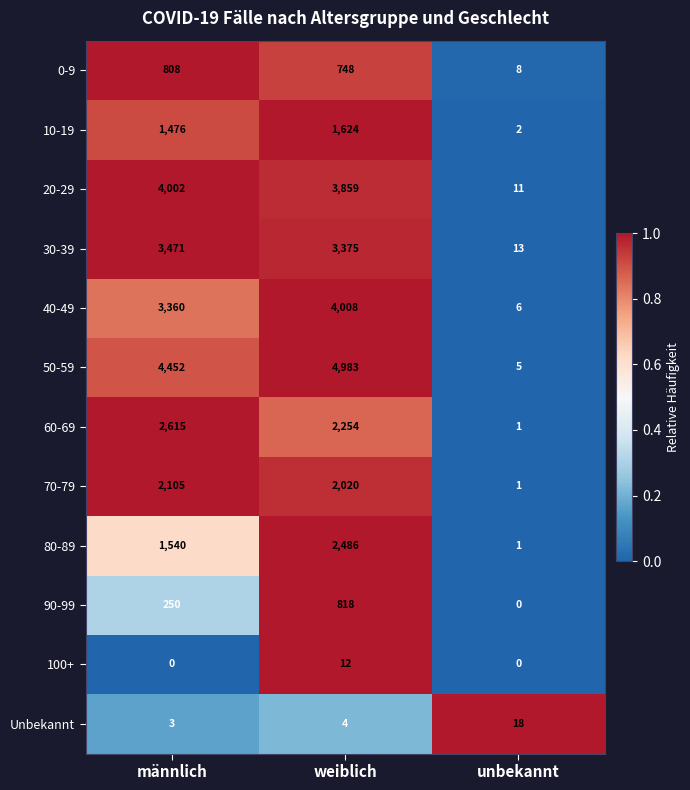

What is the greatest value displayed?

4983